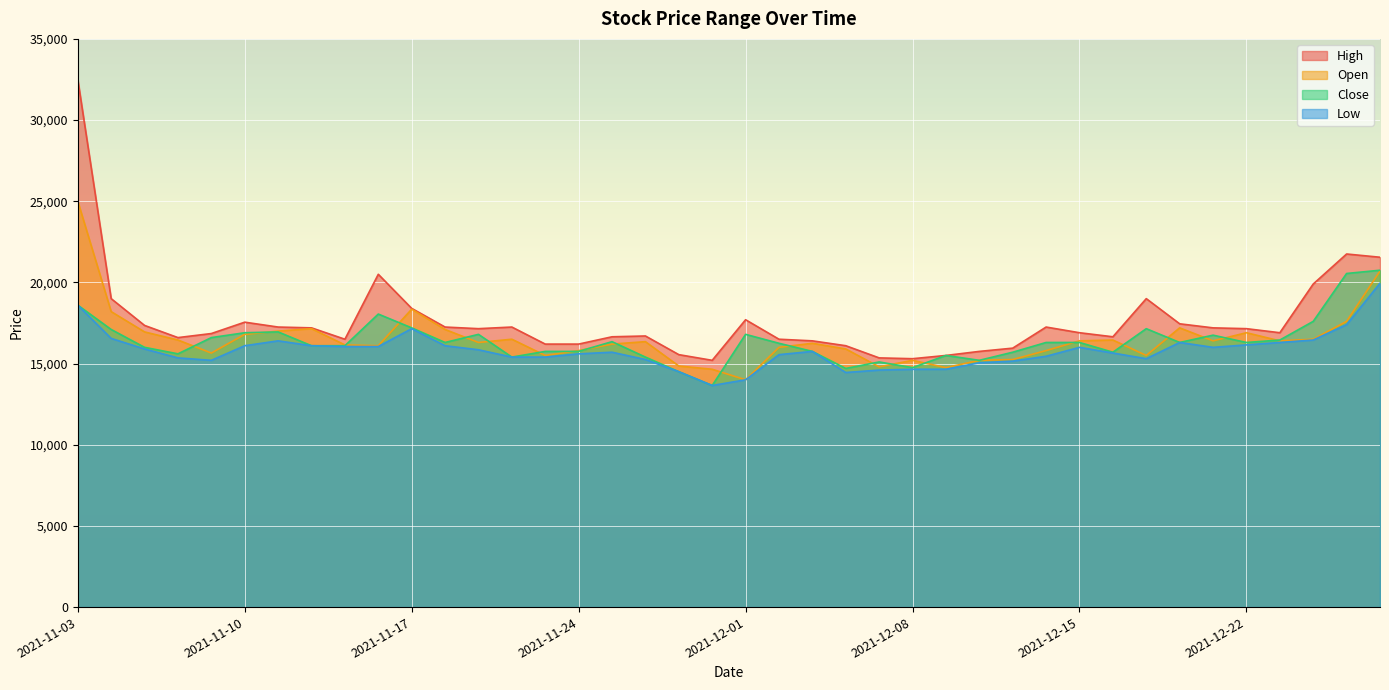

At which category does the chart reach its minimum across all series?

2021-11-30